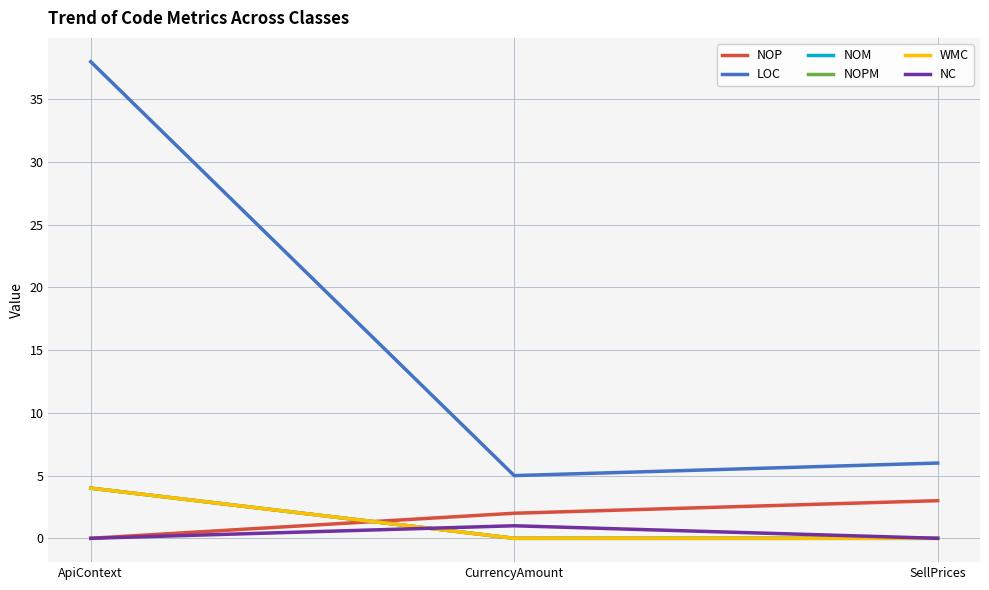

The NOPM series shows 0 at SellPrices. True or false?

True